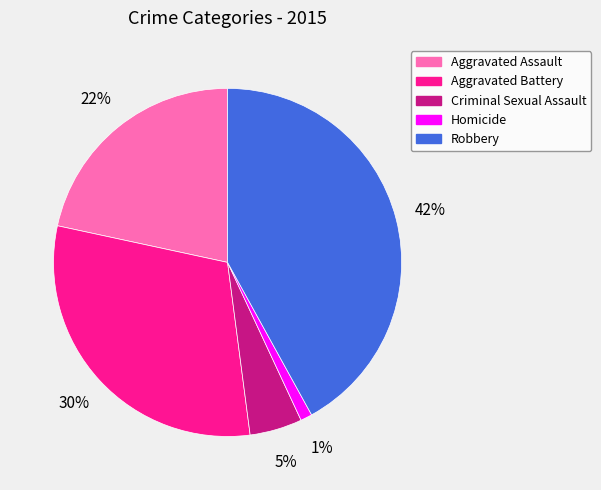

Which has a higher value, Aggravated Battery or Criminal Sexual Assault?

Aggravated Battery